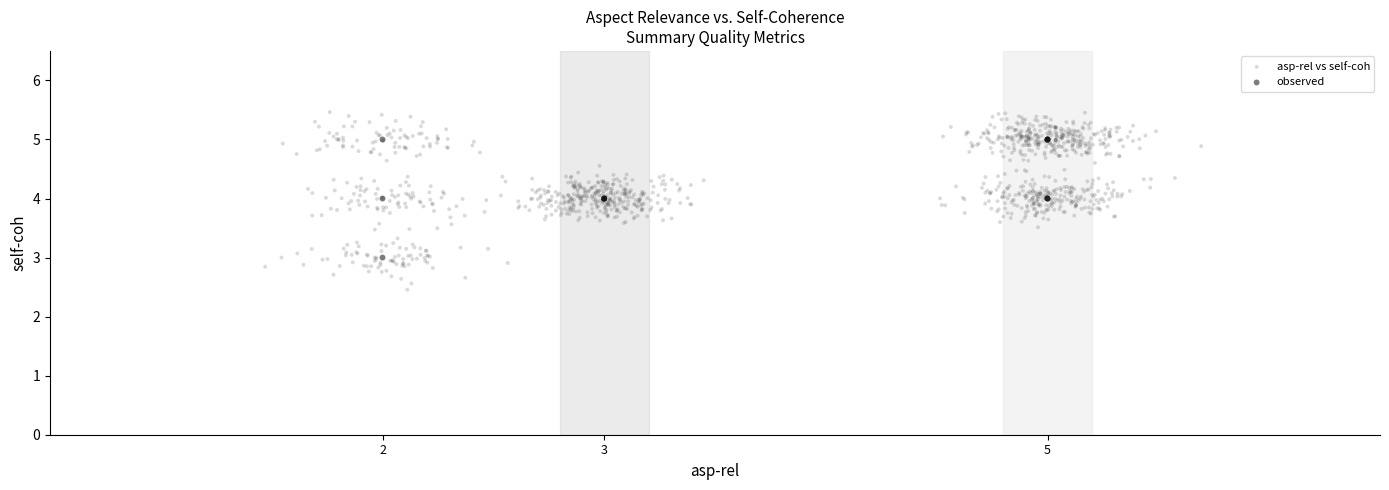

Which series contains the lowest Y value?

asp-rel vs self-coh